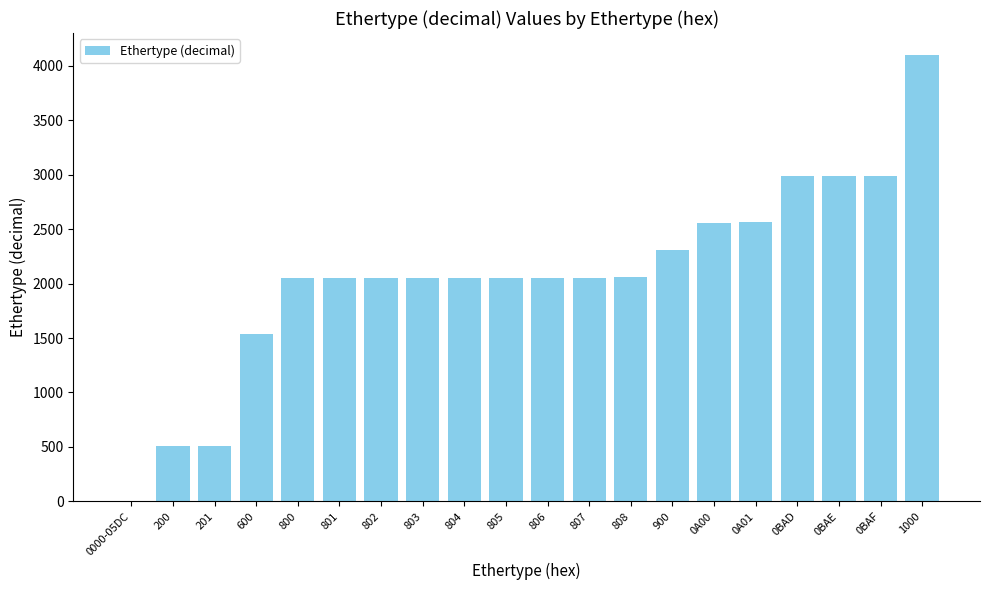

What value does the data have at 201?

513